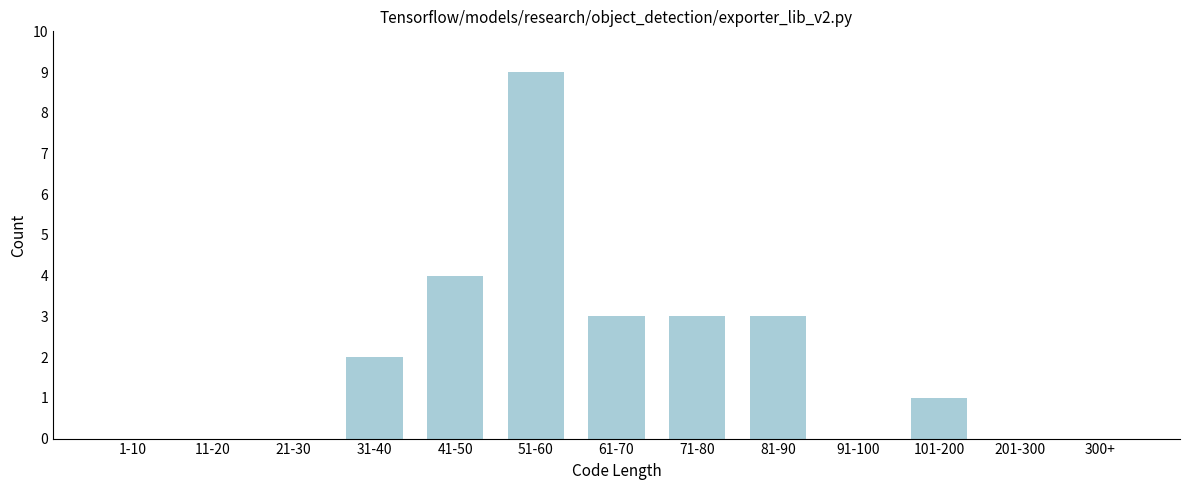

Reading left to right, list all the values displayed in this chart.

1-10=0	11-20=0	21-30=0	31-40=2	41-50=4	51-60=9	61-70=3	71-80=3	81-90=3	91-100=0	101-200=1	201-300=0	300+=0